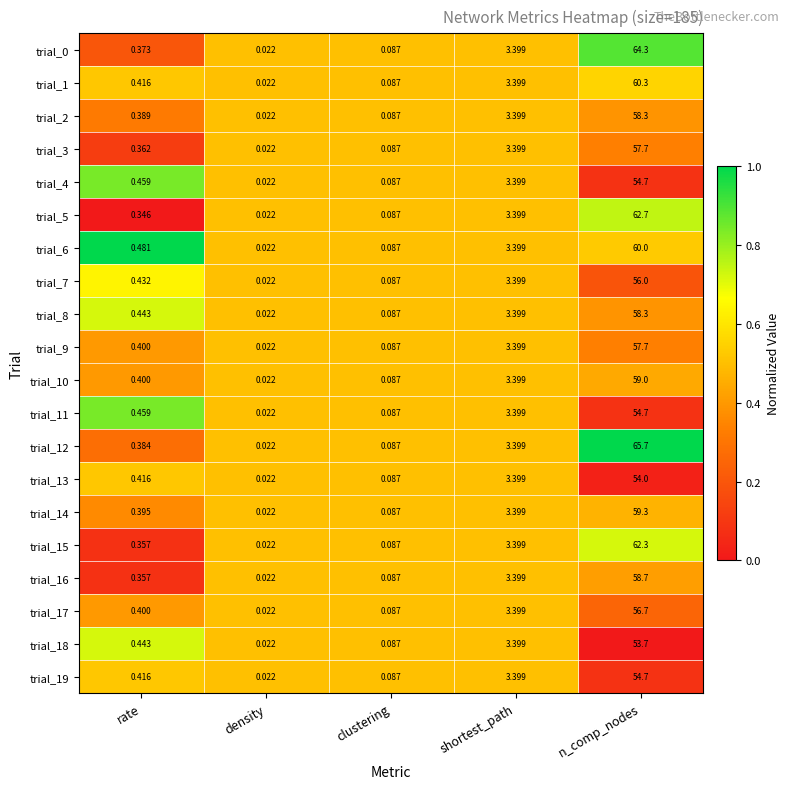

At which category is the sum across all series the highest?

n_comp_nodes